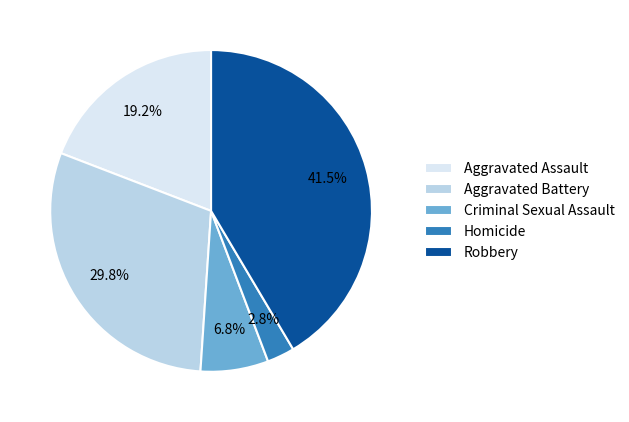

How many slices are in this pie chart?

5